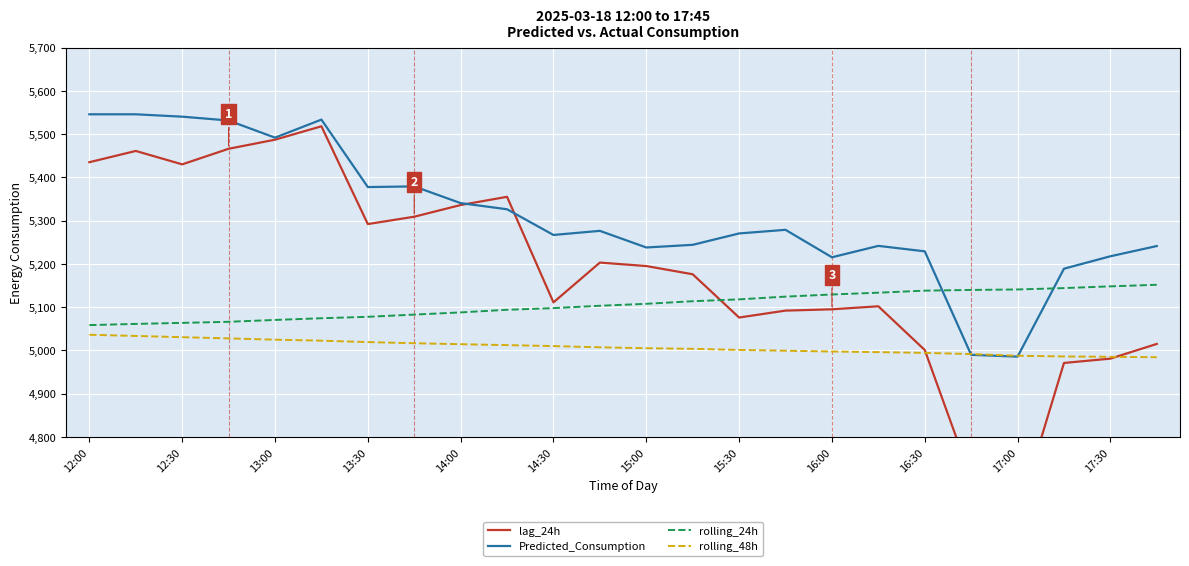

What is the average value of the rolling_48h series?

5007.8